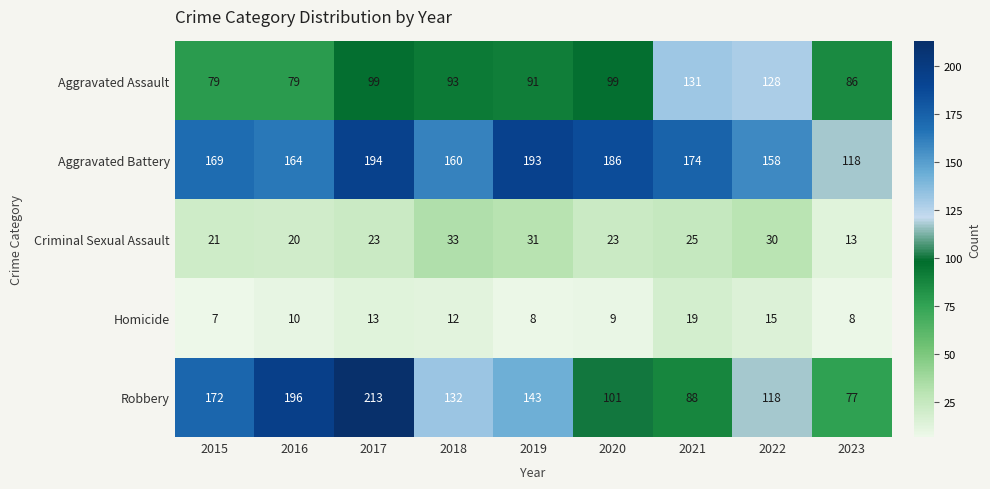

The value of Criminal Sexual Assault at 2022 is 52. True or false?

False